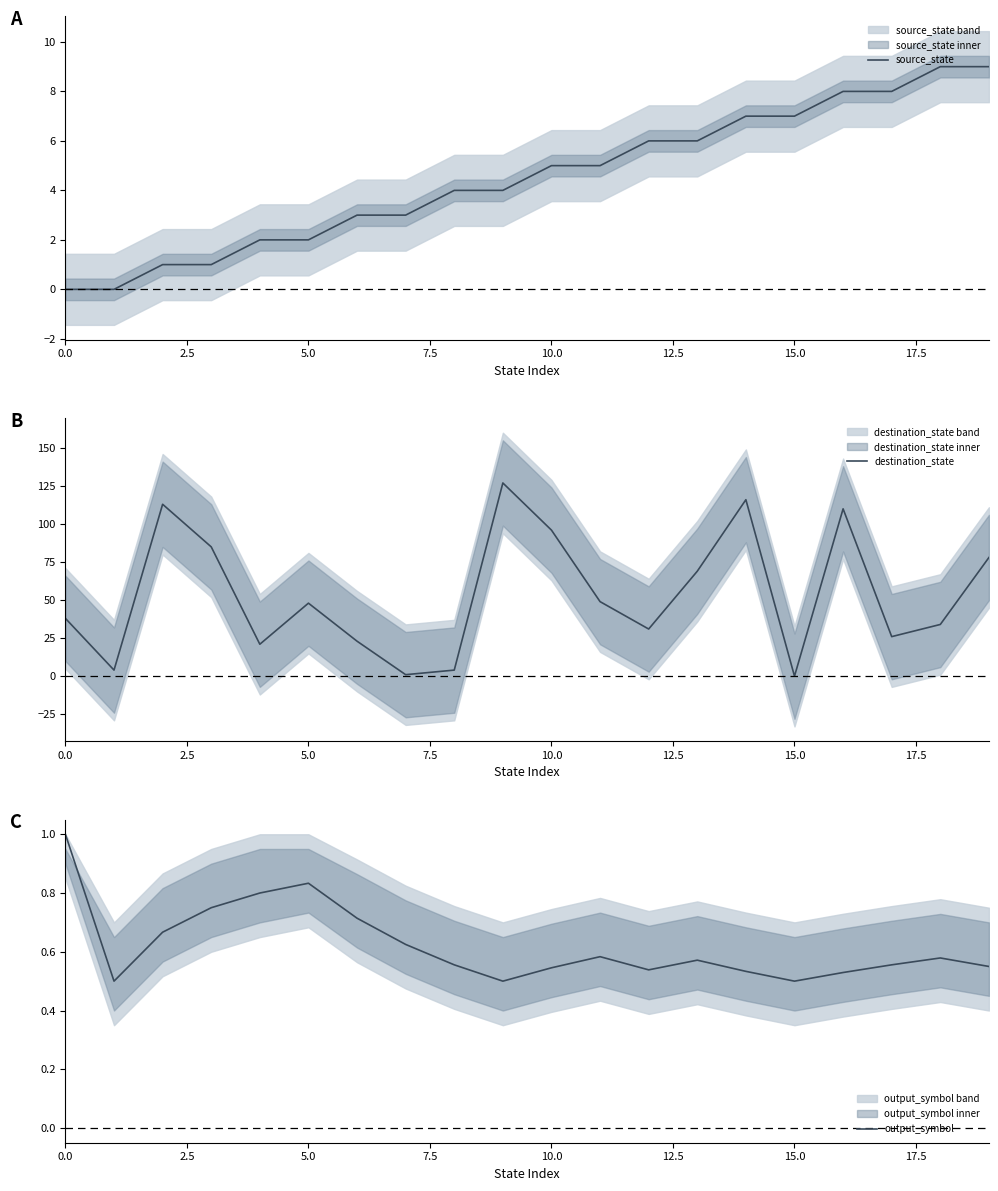

At which category is the sum across all series the highest?

9